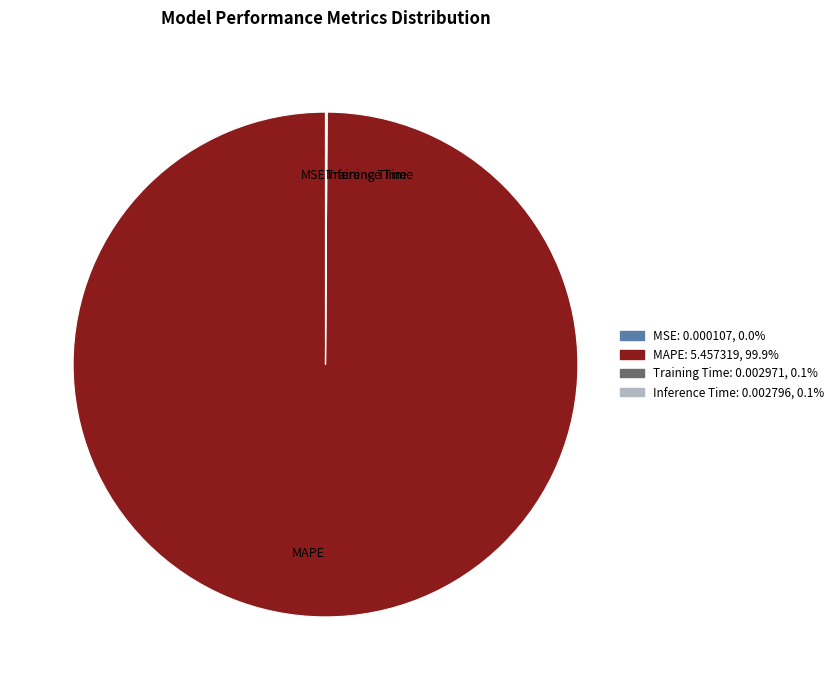

Which slice is the largest?

MAPE